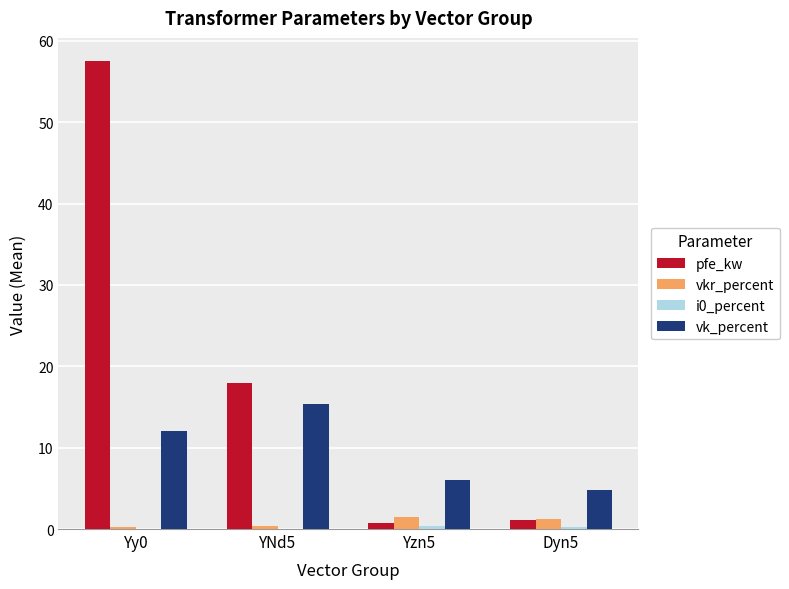

At which category does the chart reach its peak across all series?

Yy0